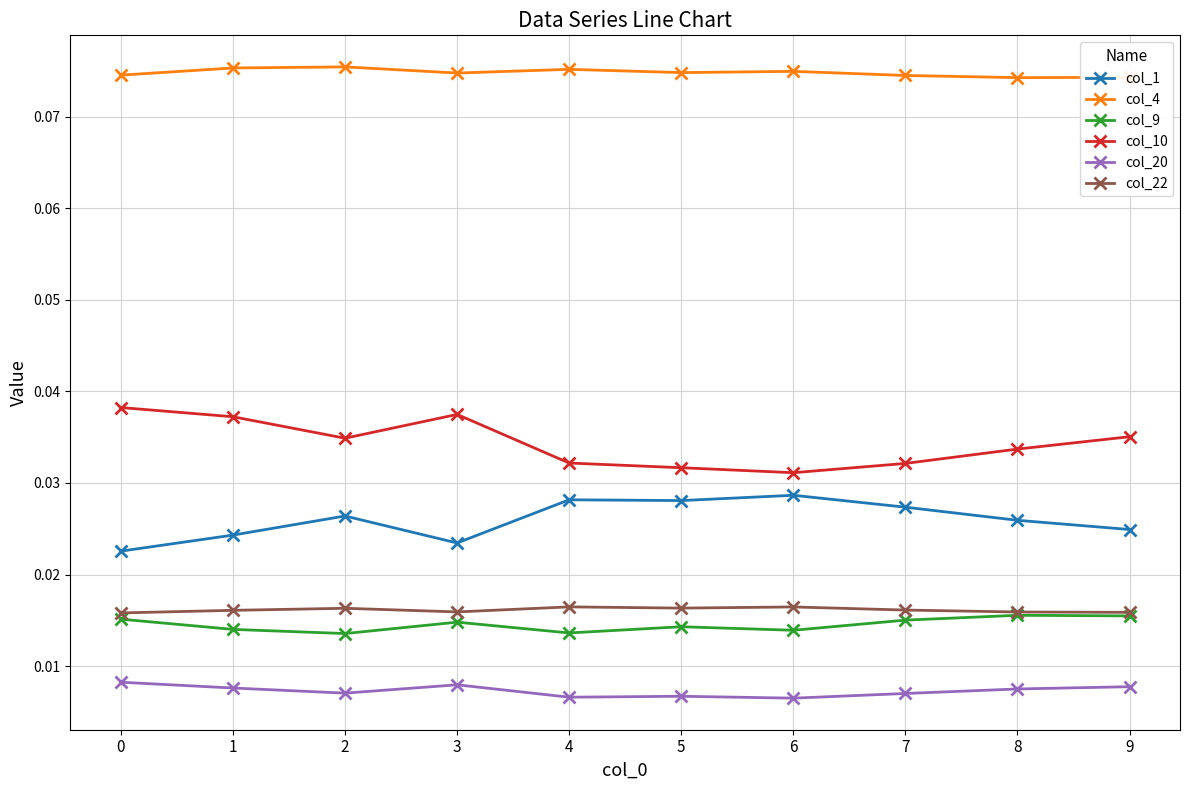

True or false: col_4 has more than 0 points higher than both neighbors.

True